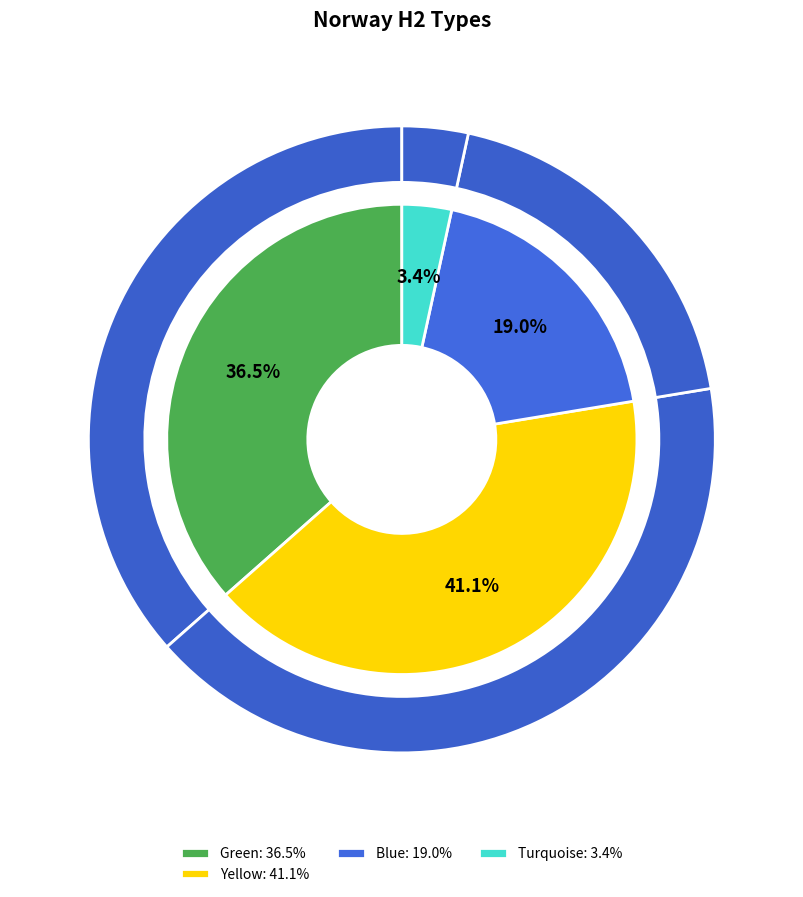

What is the ratio of the value at Green to the value at Blue?

1.9